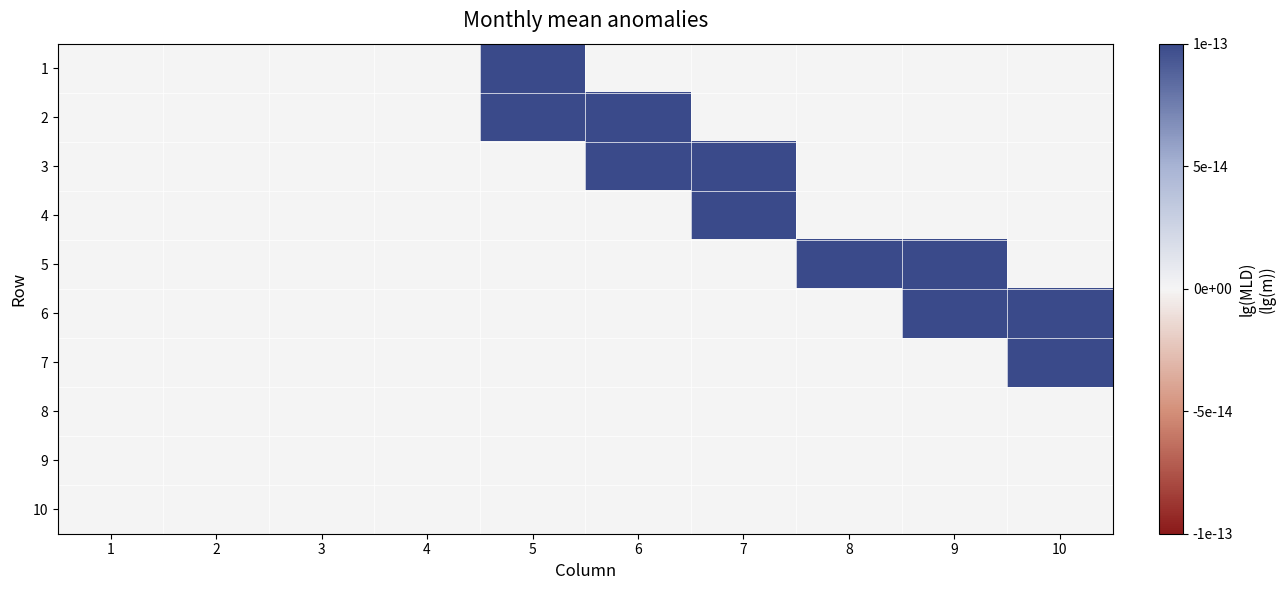

List the series in order of their peak value, highest first.

1, 2, 3, 4, 5, 6, 7, 8, 9, 10